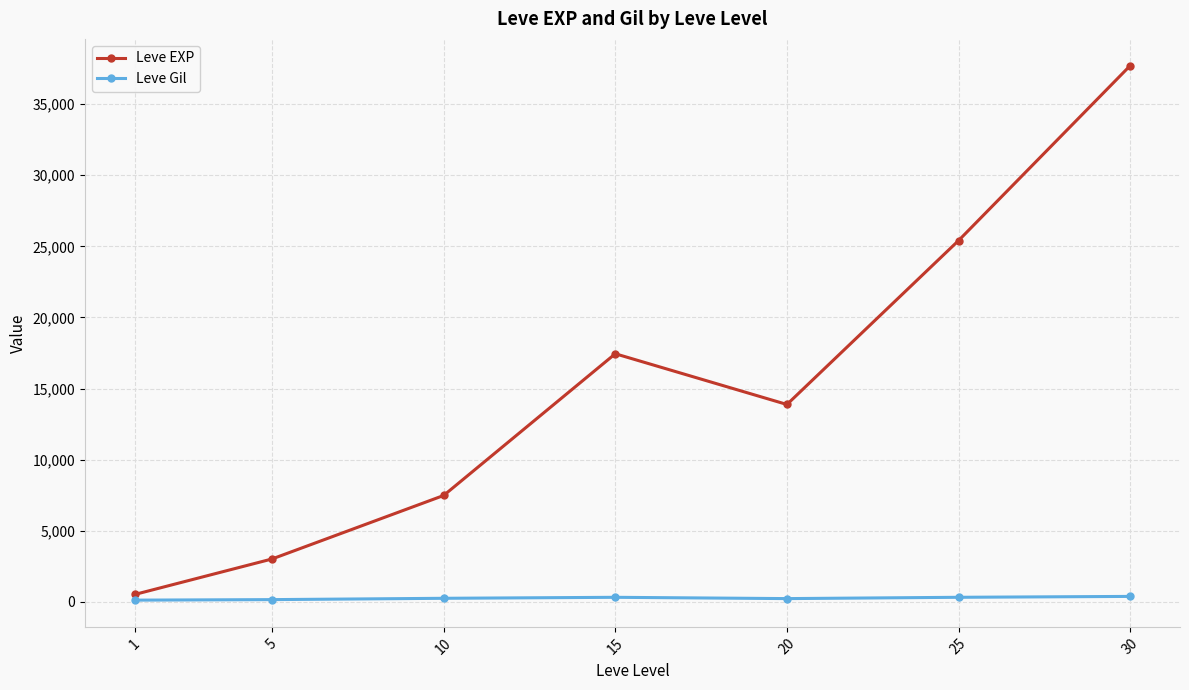

At which category does Leve EXP reach its first local peak?

15